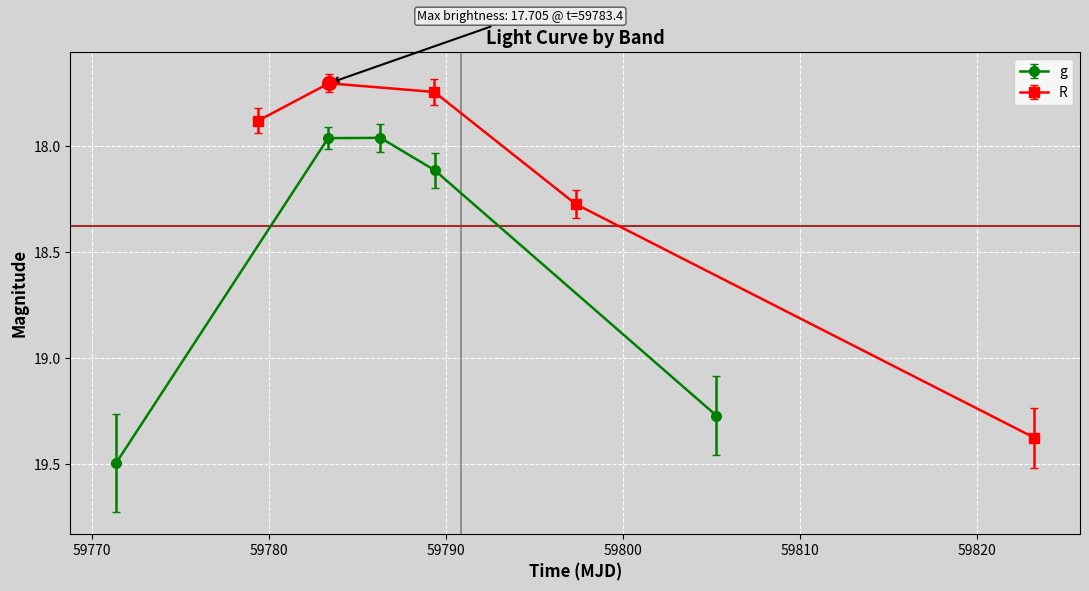

What are all the series names shown in the legend?

g, R